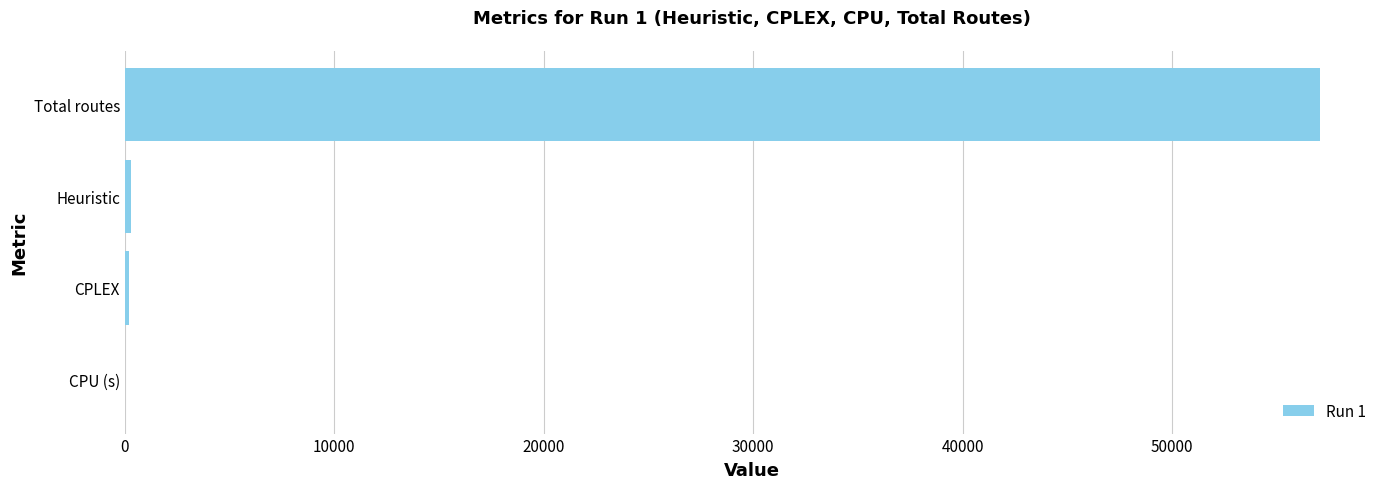

Which has a higher value, Total routes or Heuristic?

Total routes